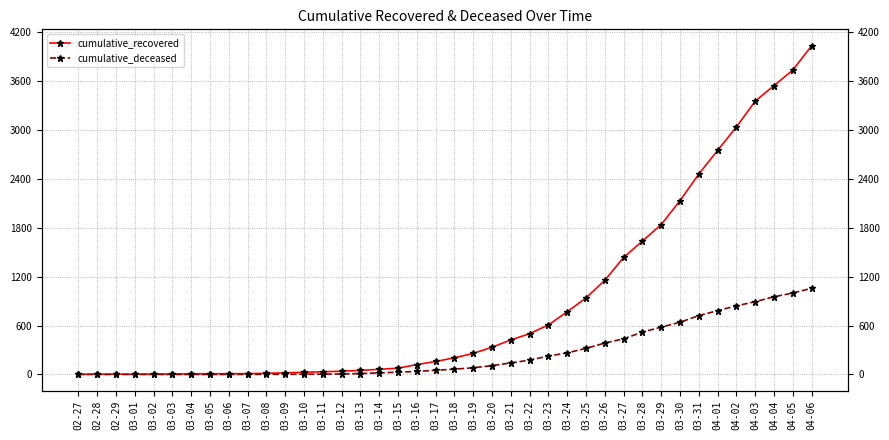

True or false: cumulative_recovered has more than 2 interior local peaks.

False